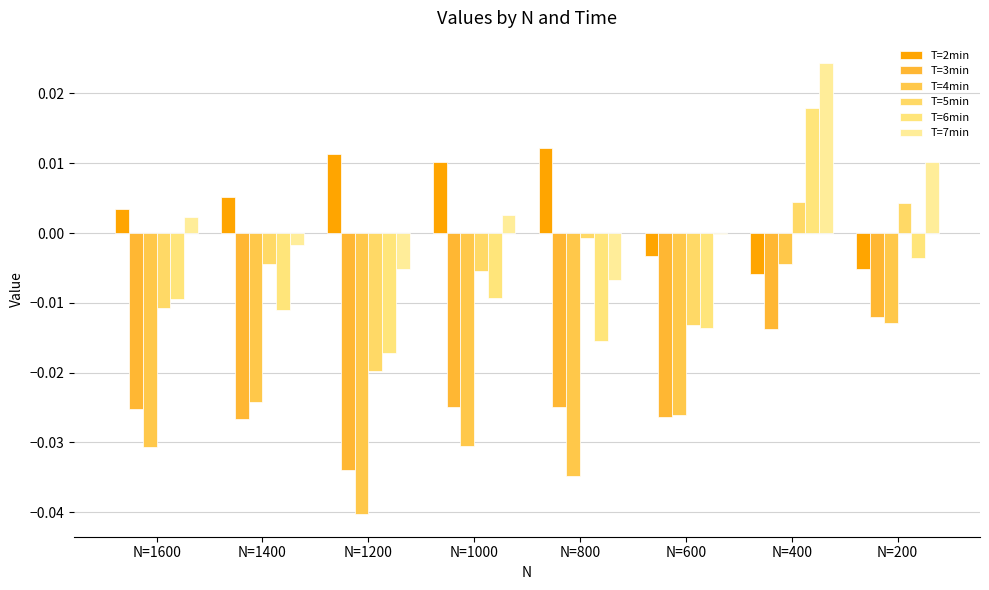

Does the chart contain stacked bars?

No